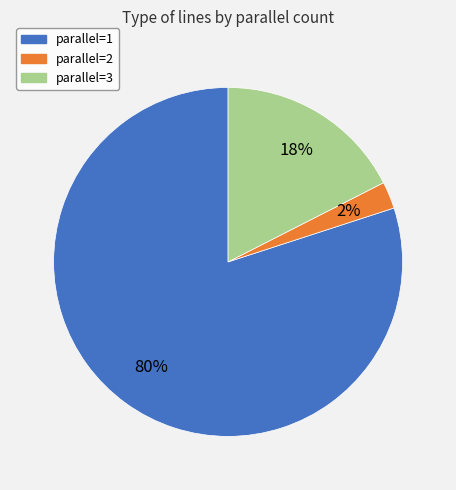

To the nearest percent, what is the average slice percentage?

33%